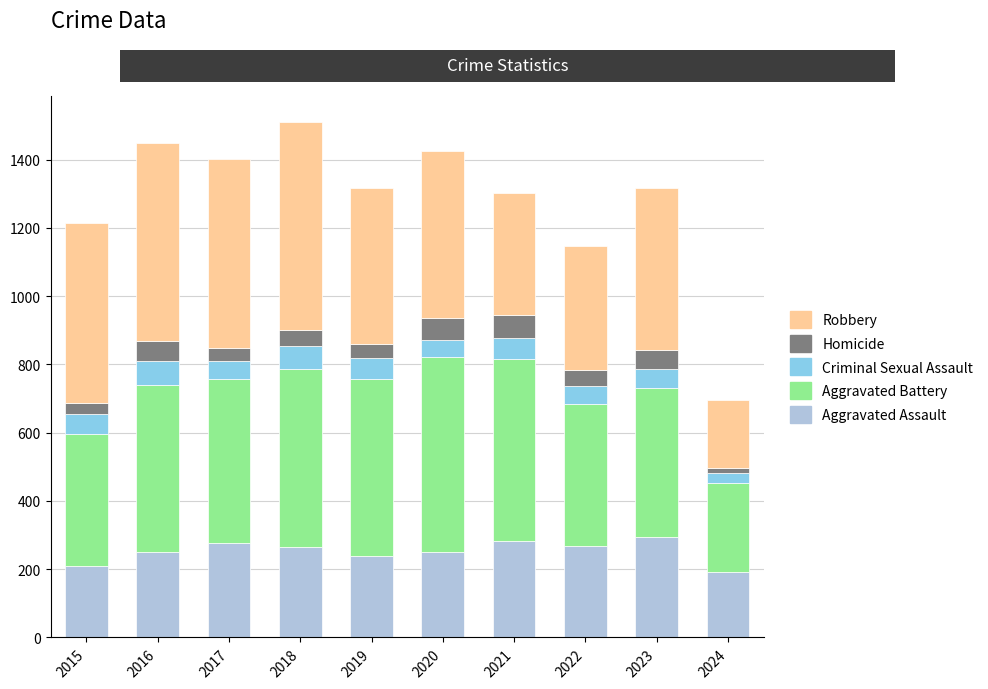

What is the maximum value for Aggravated Assault?

295